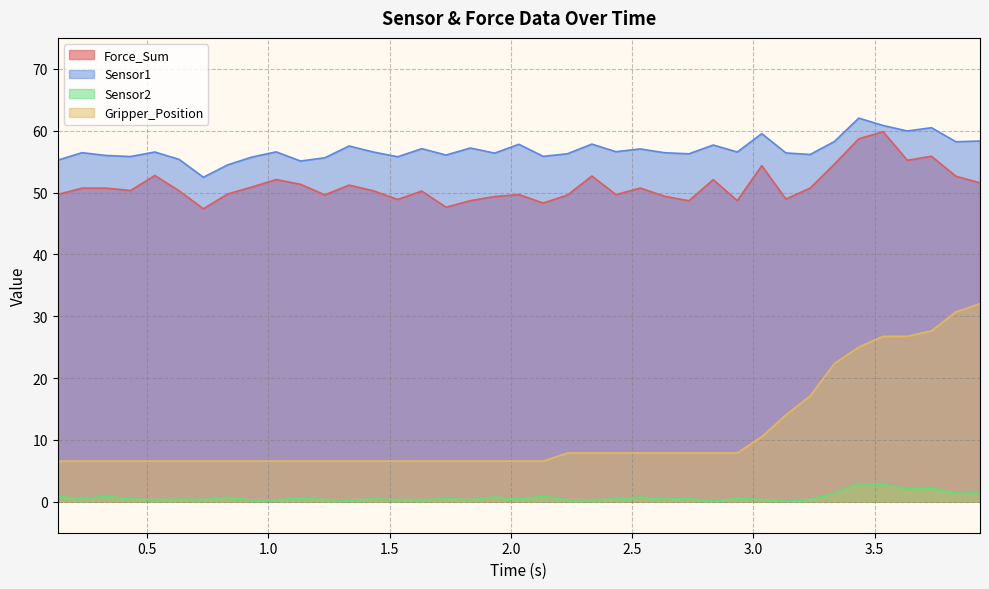

How many interior local peaks does the Sensor2 series have?

13